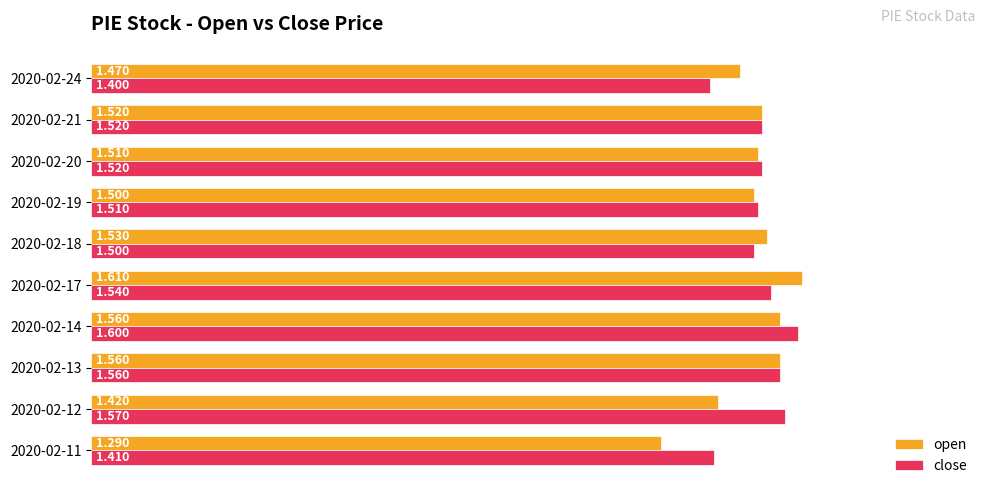

Count the number of data series in this chart.

2